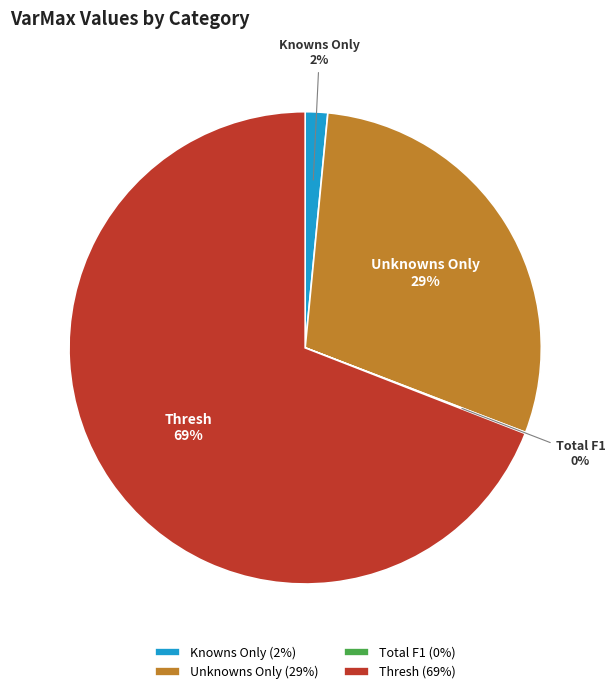

Do Knowns Only and Unknowns Only together represent more than half of the pie?

No